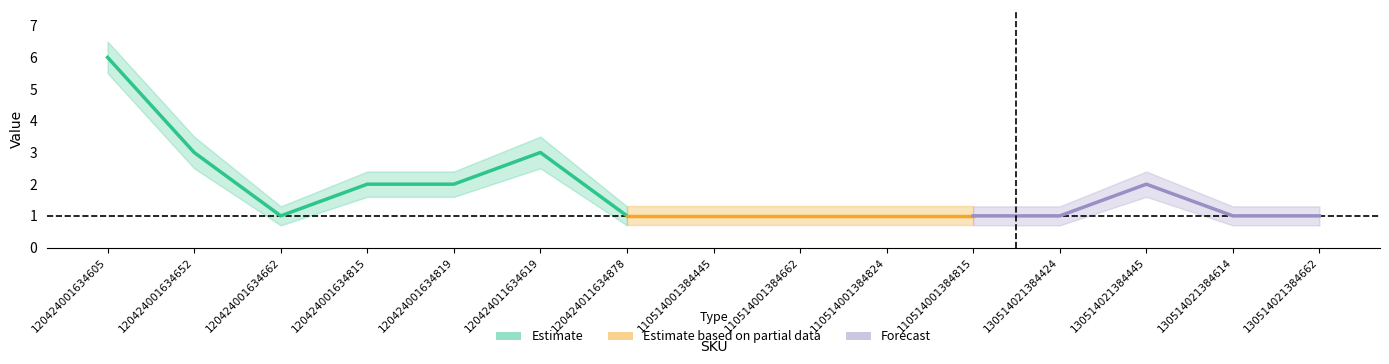

What position from the left is 120424001634605?

1